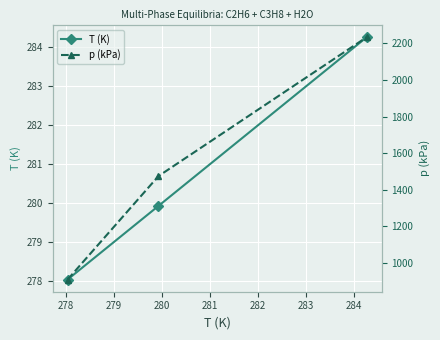

What is the minimum value for p (kPa)?

910.0